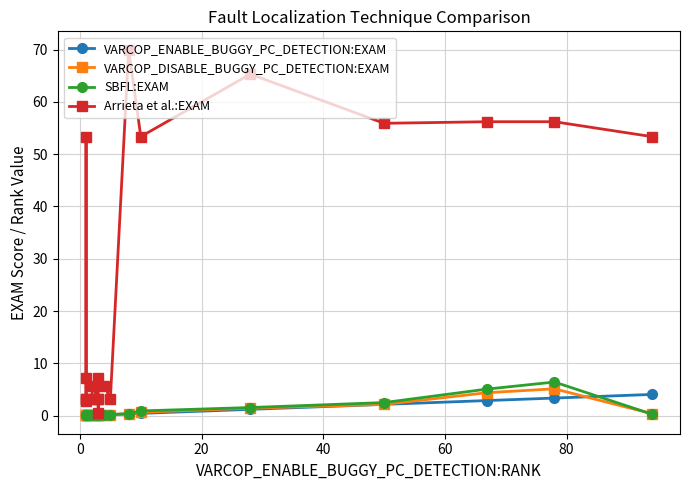

What are all the series names shown in the legend?

VARCOP_ENABLE_BUGGY_PC_DETECTION:EXAM, VARCOP_DISABLE_BUGGY_PC_DETECTION:EXAM, SBFL:EXAM, Arrieta et al.:EXAM